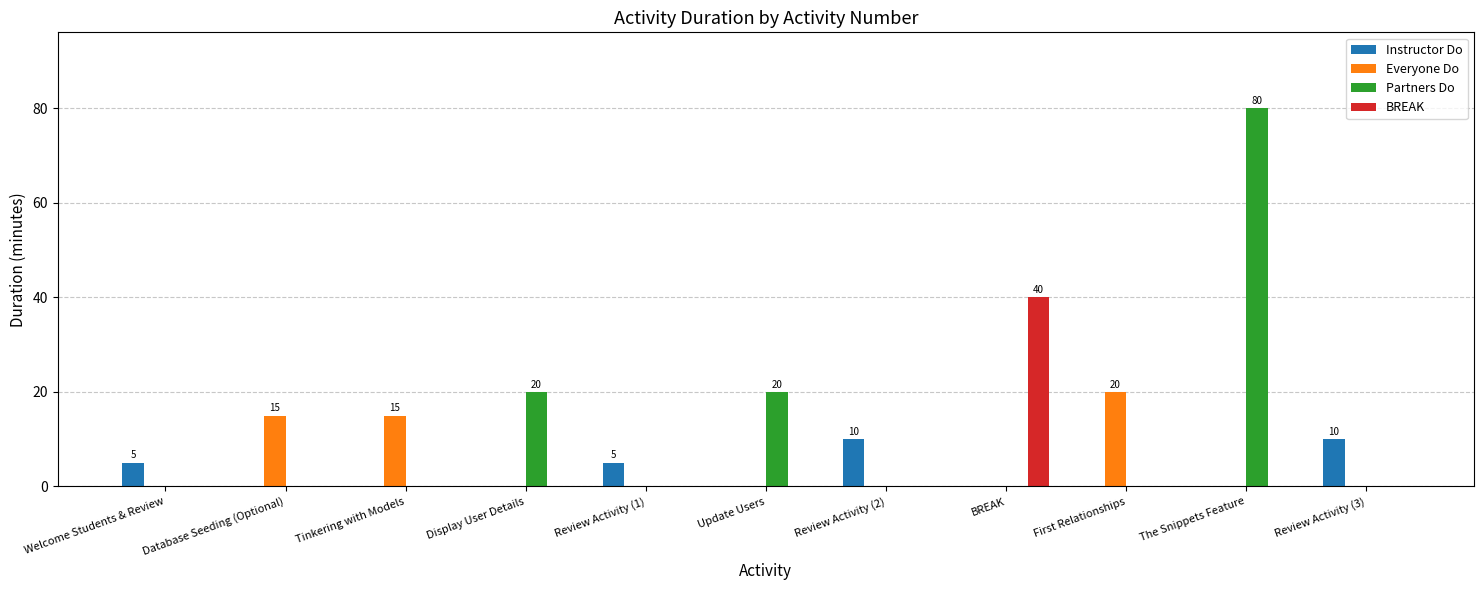

What is the highest value of the Instructor Do series?

10